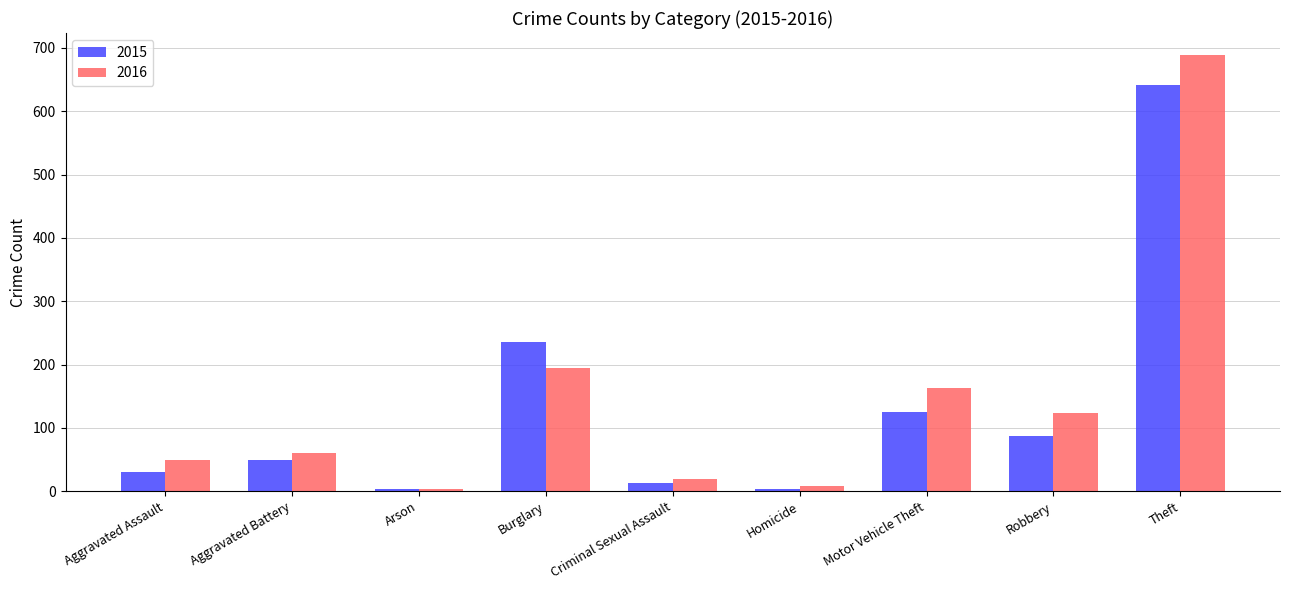

What position from the right is Homicide?

4